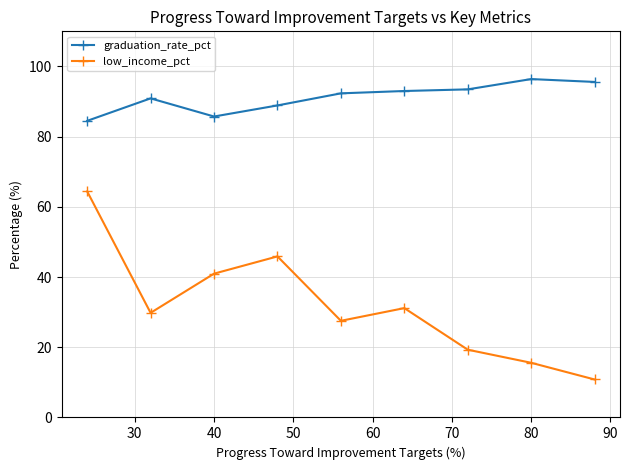

True or false: graduation_rate_pct has more than 0 points higher than both neighbors.

True